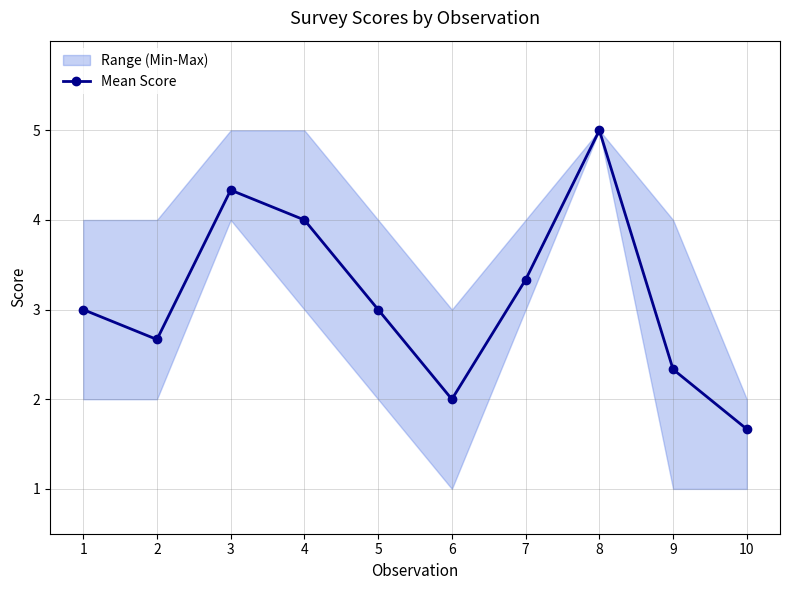

Is this an area chart (filled region under the line)?

No